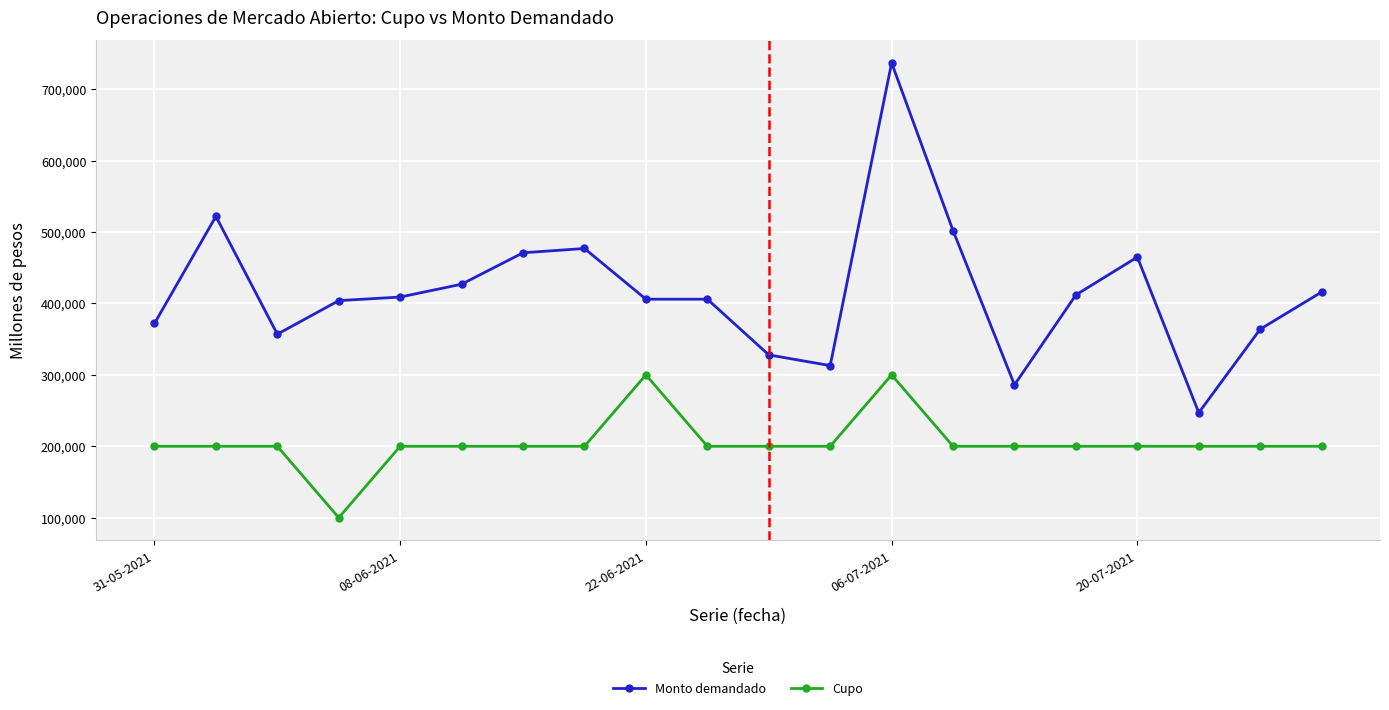

What is the value of the Monto demandado point at the 5th from the left?

409000